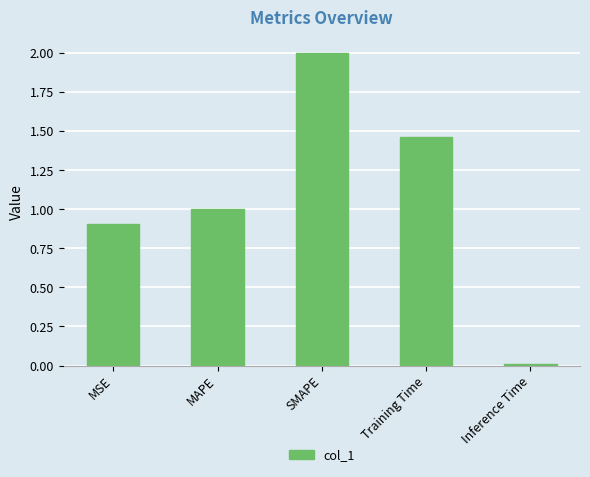

What is the average value?

1.1